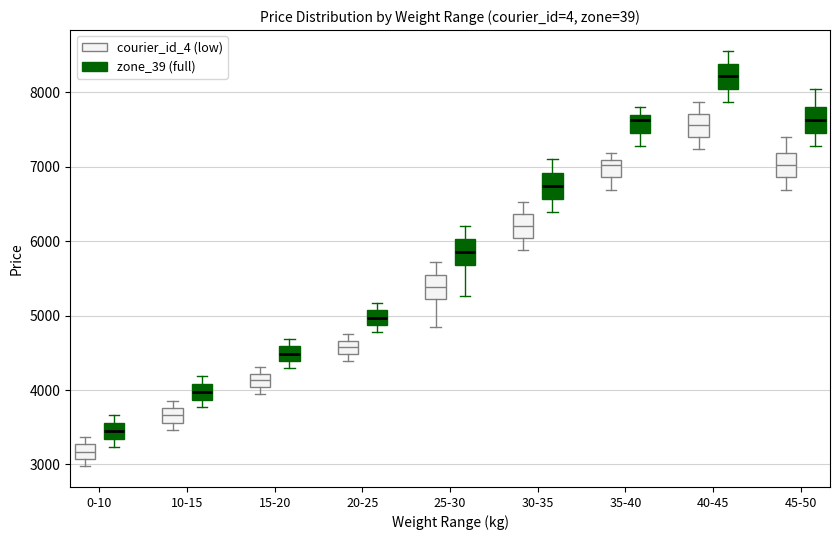

Where does the median line of the box for 0-10 (zone_39 (full)) sit on the y-axis? The values are not printed on the chart, so give them approximately, as read against the axis.

3400